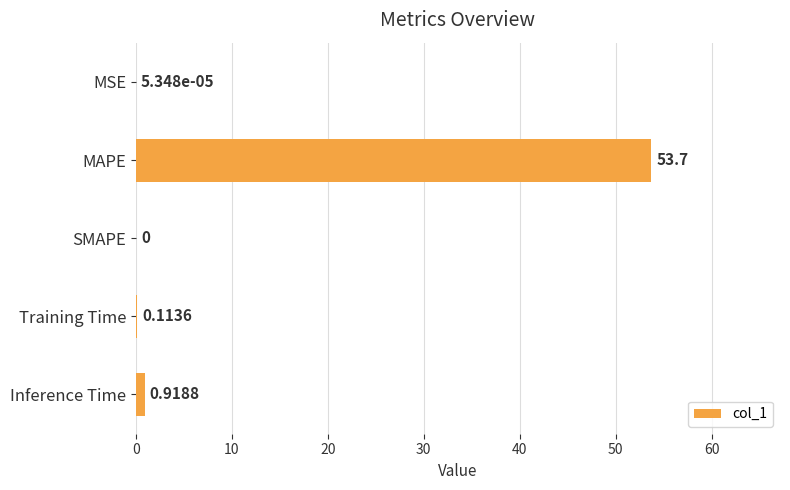

What is the change in value from MAPE to Training Time?

-53.6